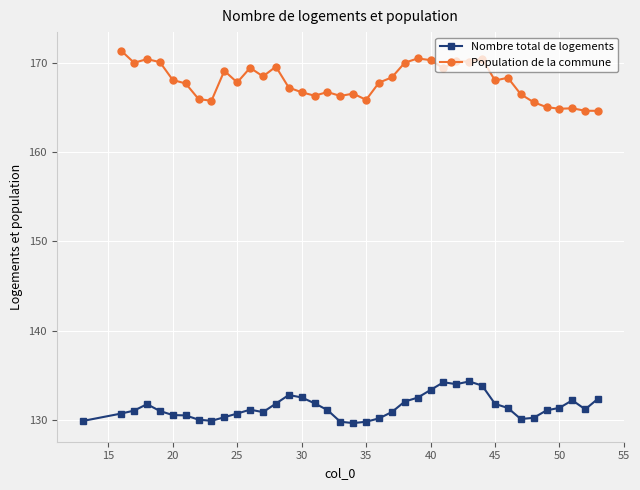

What are all the series names shown in the legend?

Nombre total de logements, Population de la commune